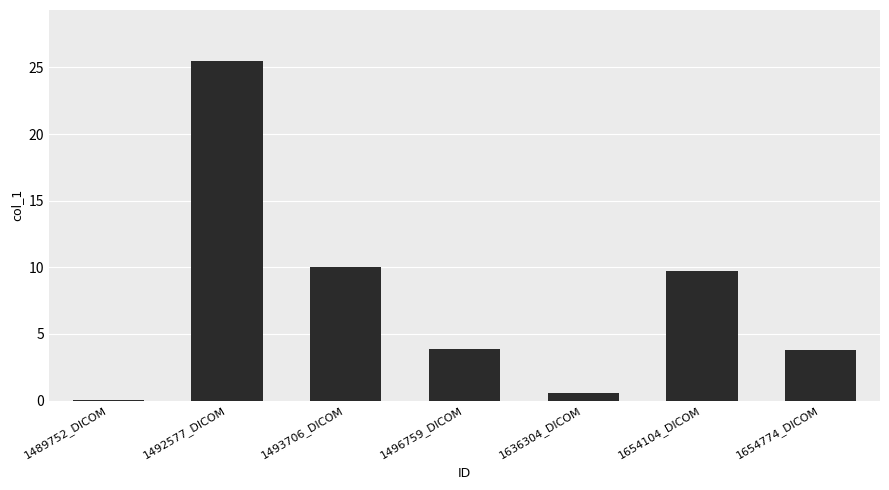

What is the maximum value shown in the chart?

25.5